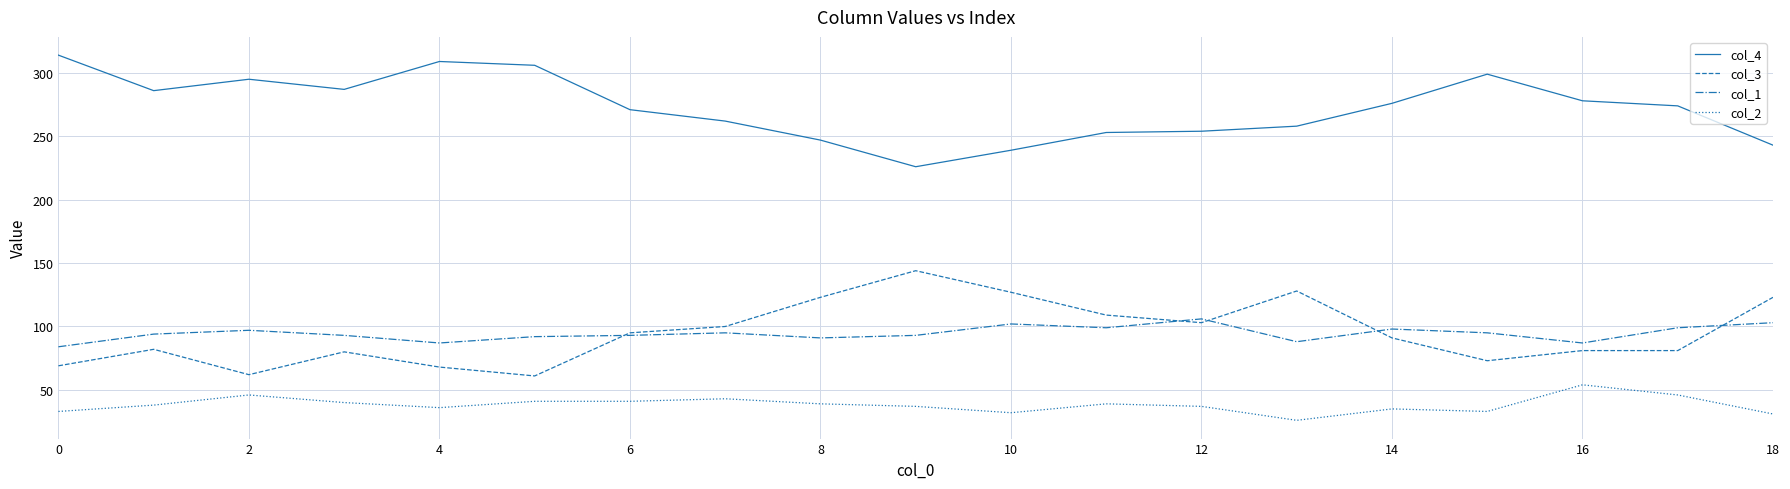

What is the average value of the col_2 series?

38